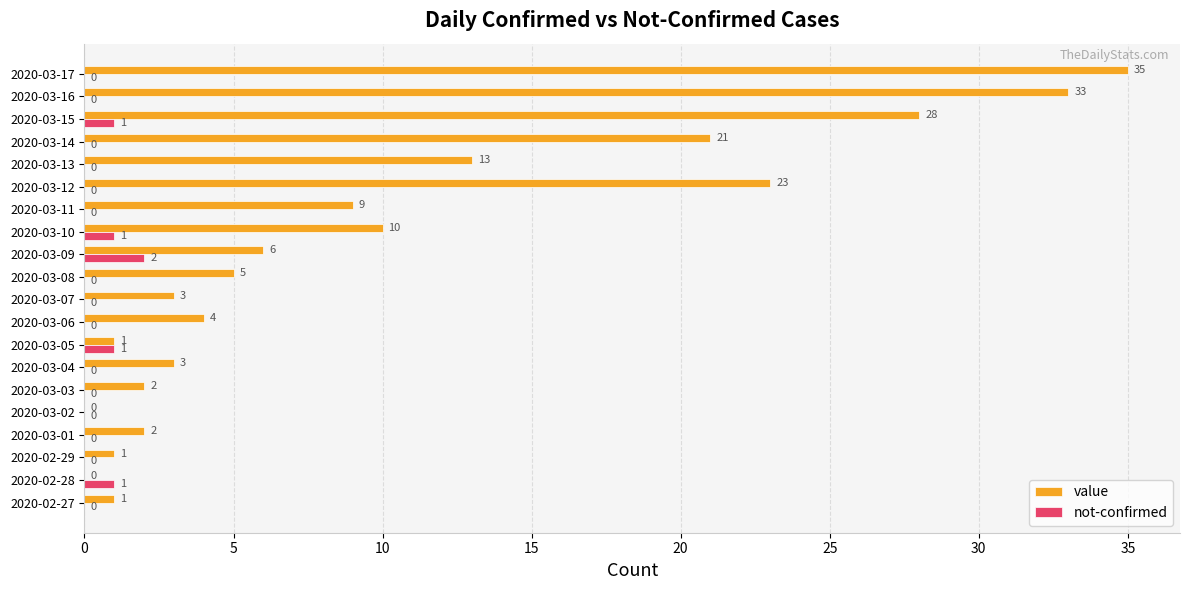

Which series has the largest total across all categories?

value